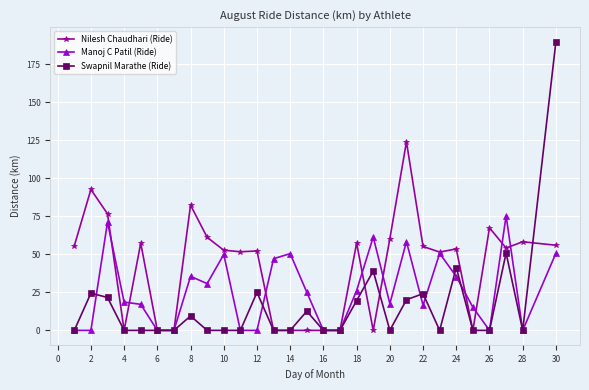

Does the chart display data point markers on the line(s)?

Yes